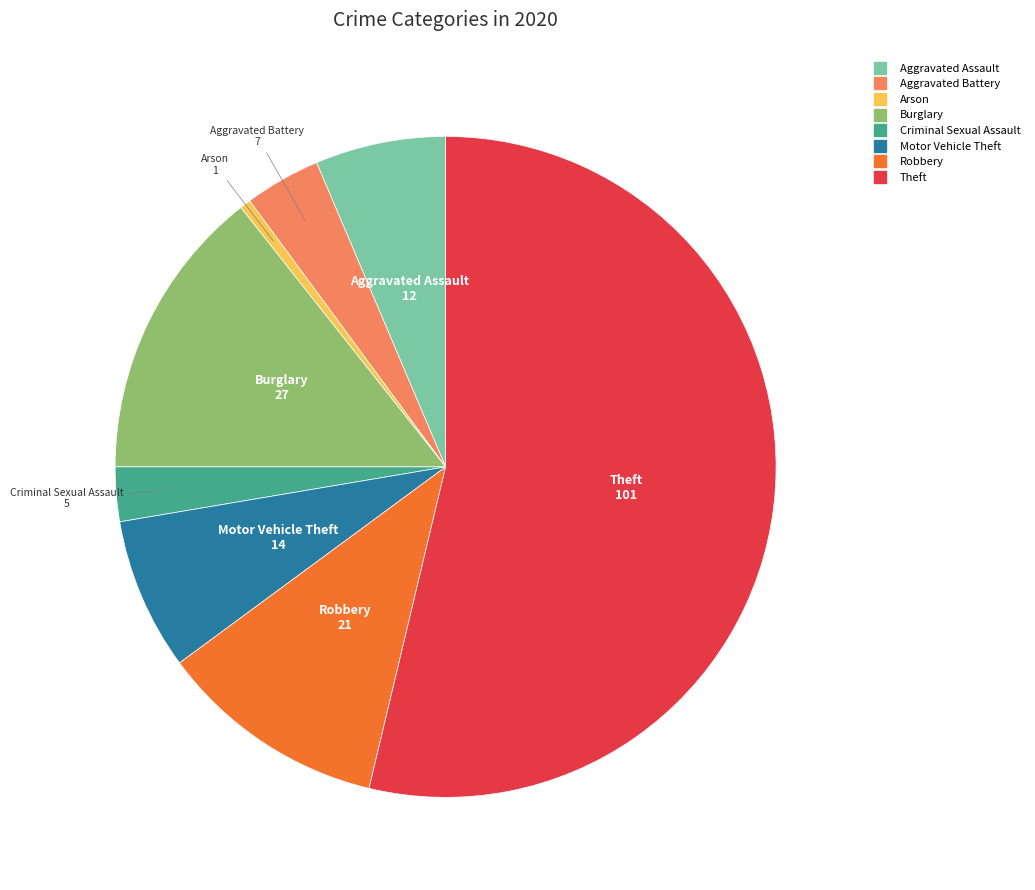

Does any single category account for the majority?

Yes